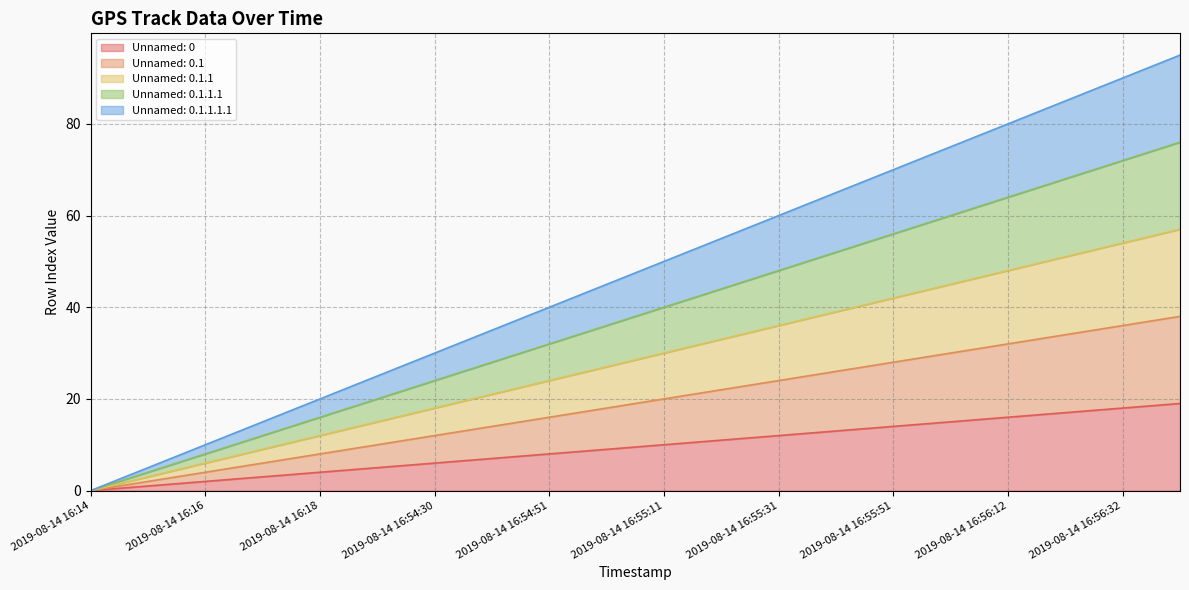

Is it true that Unnamed: 0.1.1.1.1 equals 0 at 2019-08-14 16:14?

True